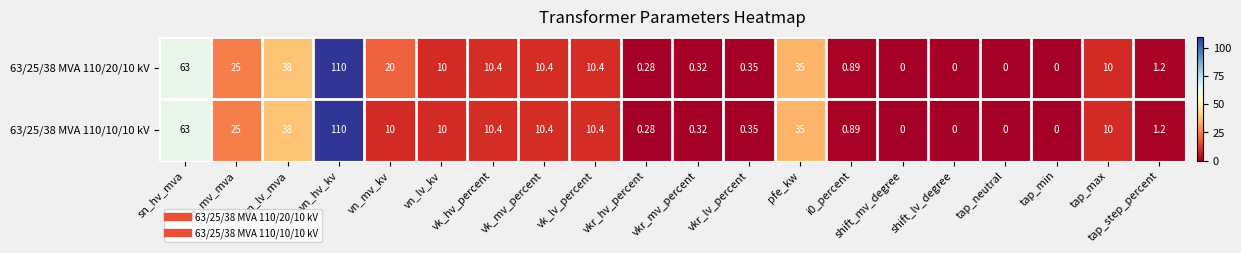

At which label does 63/25/38 MVA 110/10/10 kV first exceed 10?

sn_hv_mva